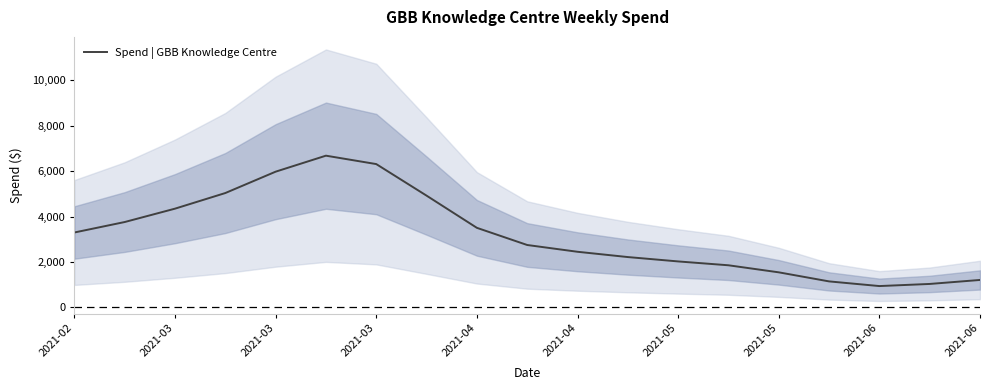

What is the difference between the maximum and minimum values?

5744.1